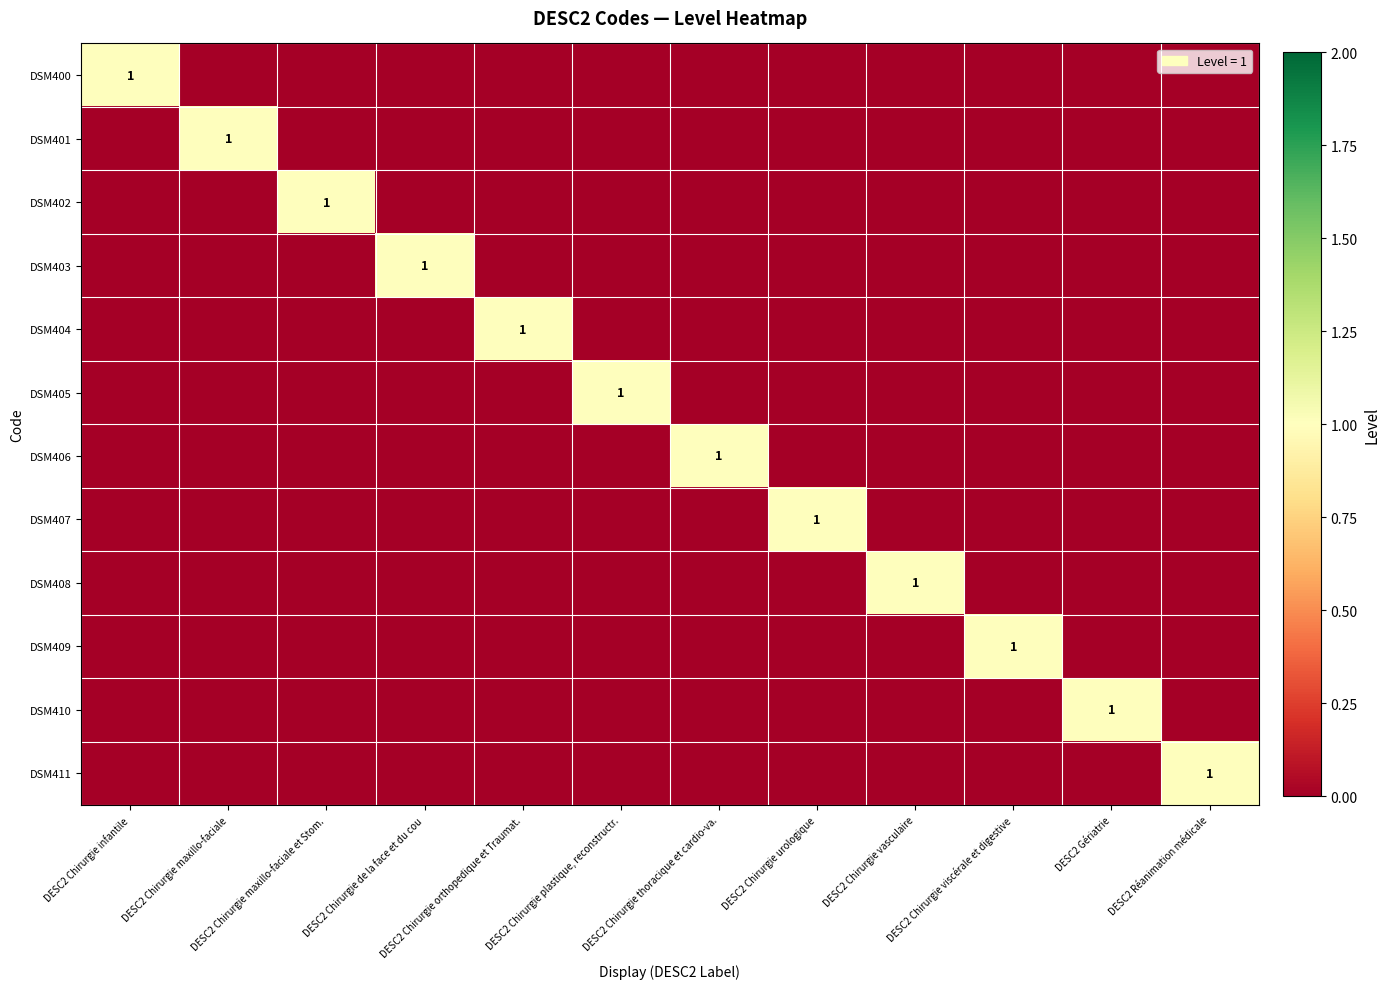

Count the number of data series in this chart.

12